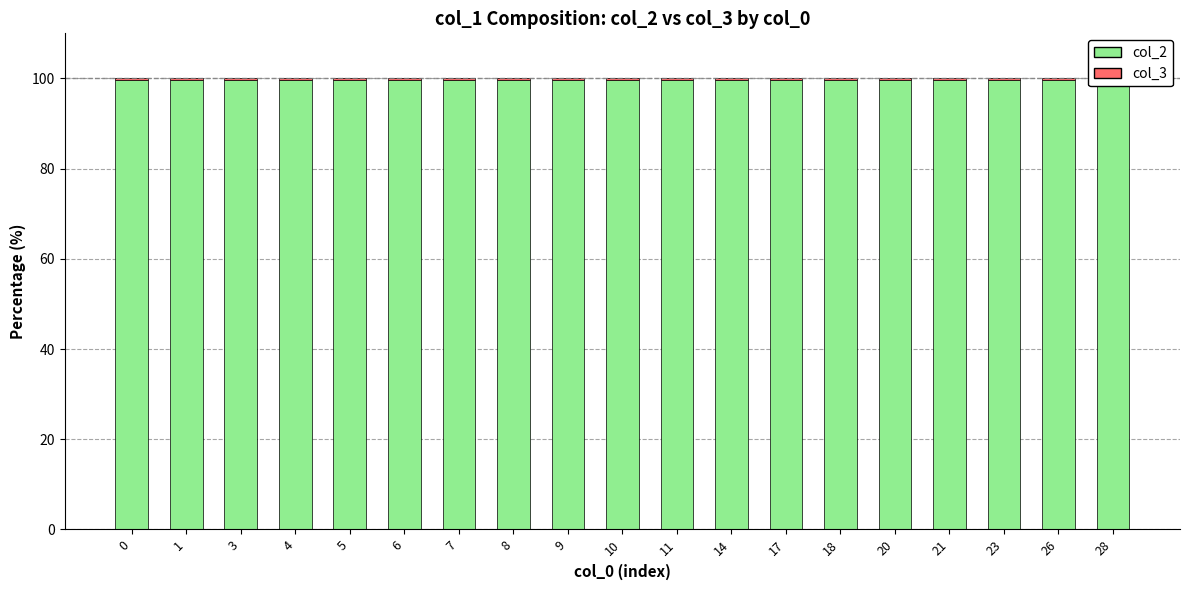

What is the value of the col_3 (diff) bar at the 15th from the left?

0.4